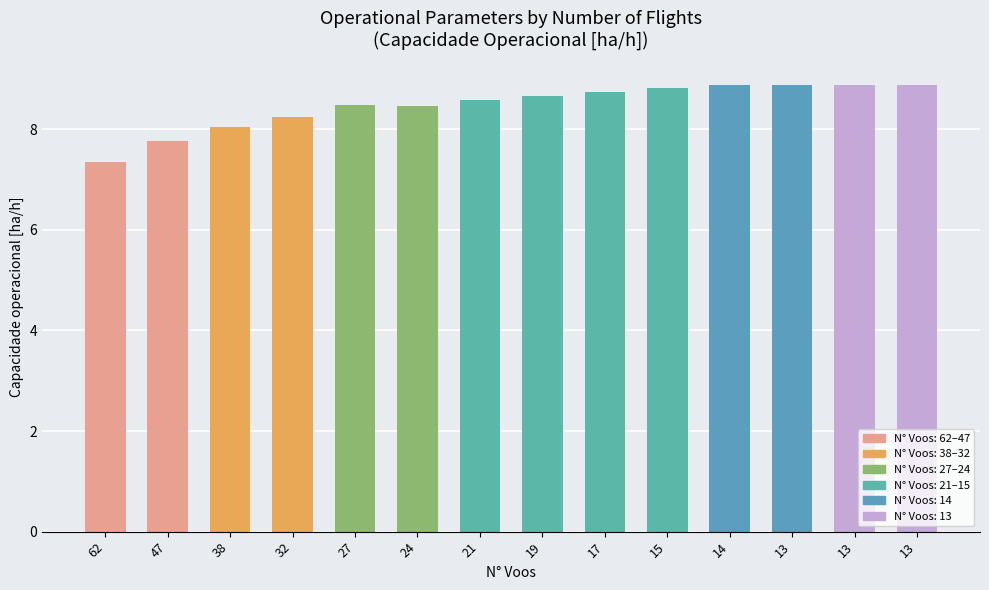

Between 21 and 13, which is larger?

13